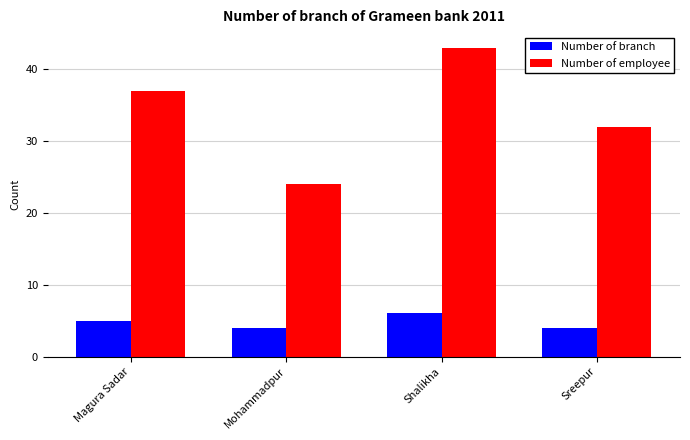

What are all the series names shown in the legend?

Number of branch, Number of employee